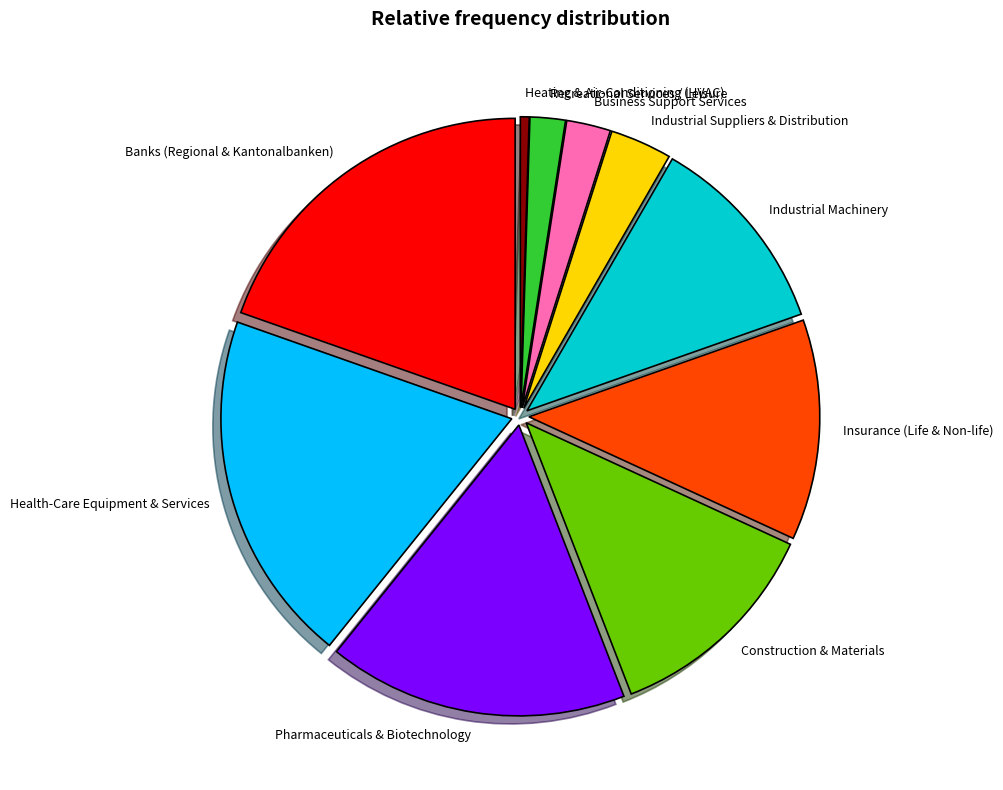

True or false: Pharmaceuticals & Biotechnology accounts for 17% of the total.

True